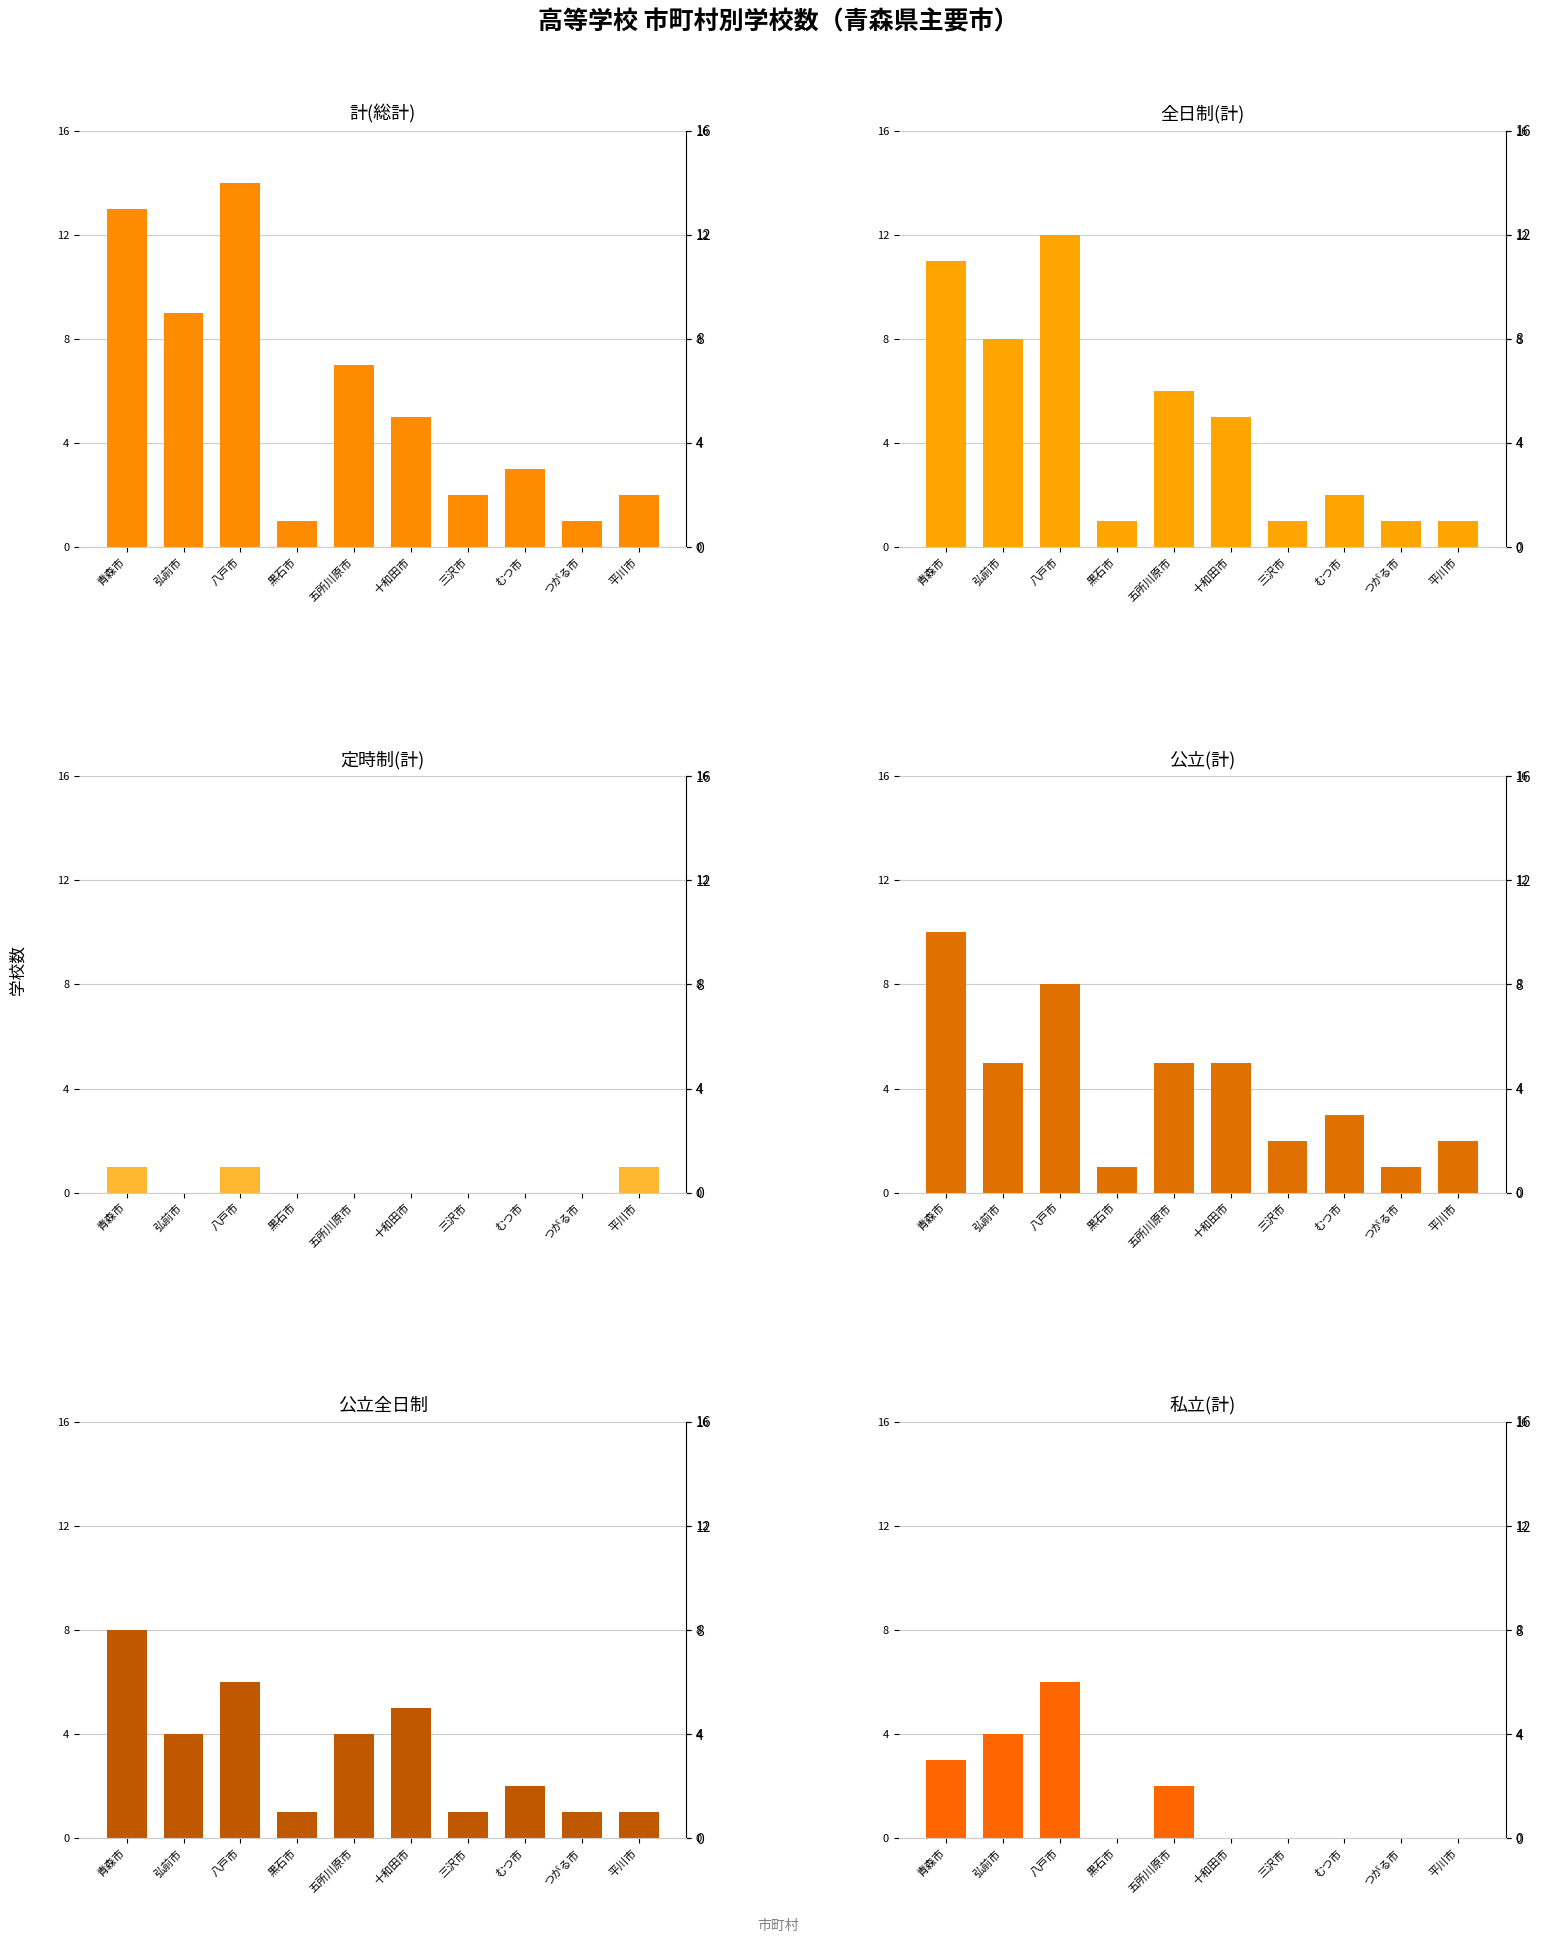

How many values in the 計(総計) series exceed 5?

4